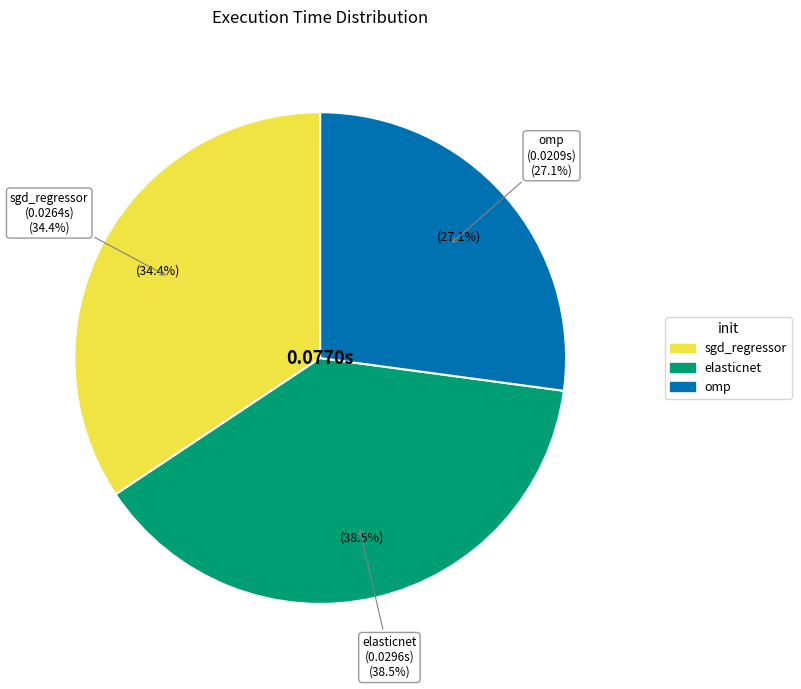

Rank the categories by value from highest to lowest.

elasticnet, sgd_regressor, omp